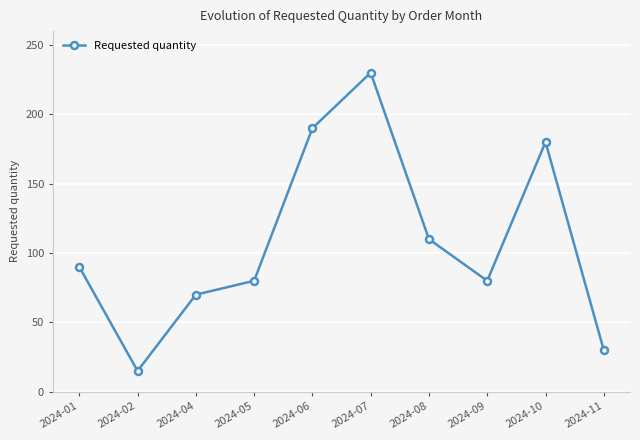

What value does the data have at 2024-05, to the nearest 5?

80